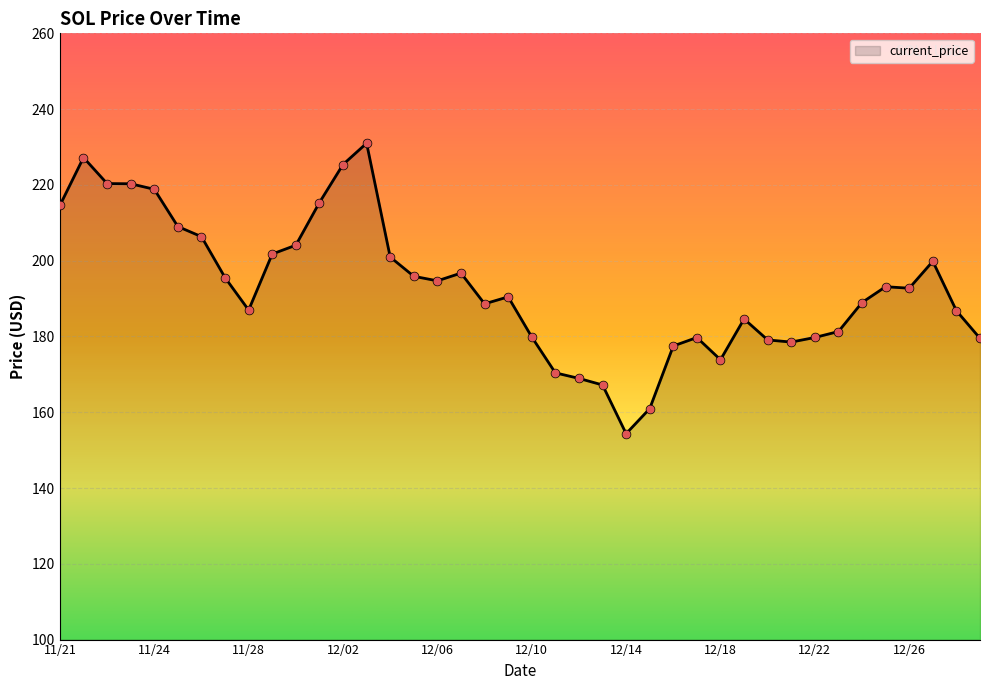

What is the minimum value shown in the chart?

154.3